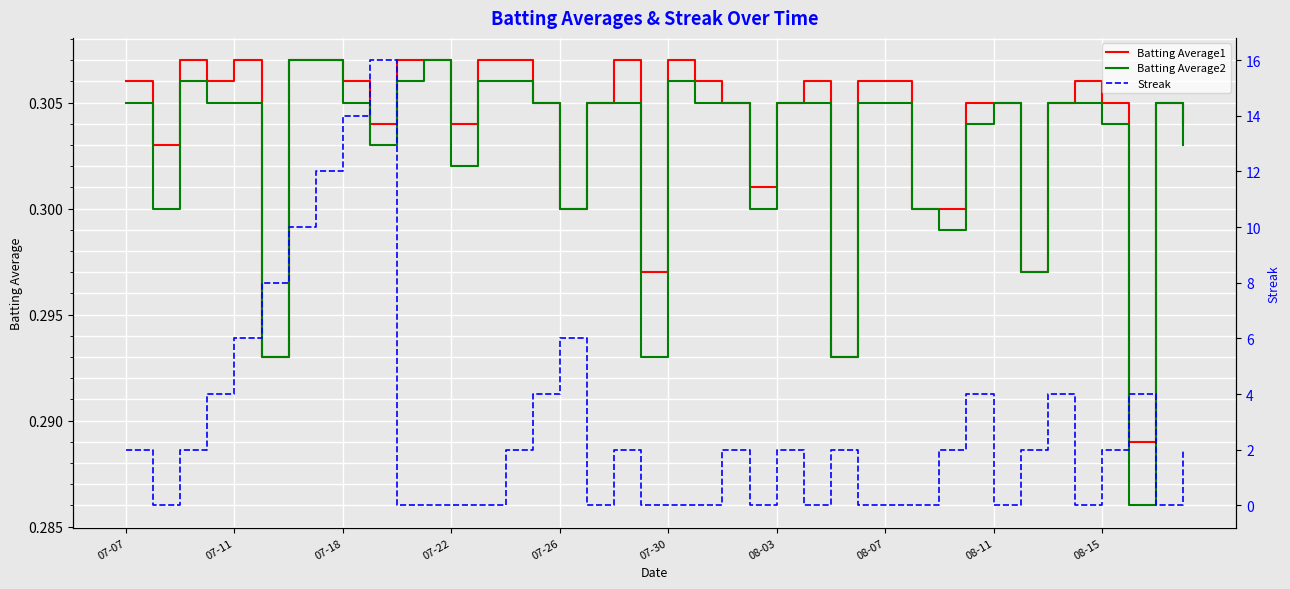

How many categories are shown in the chart?

40